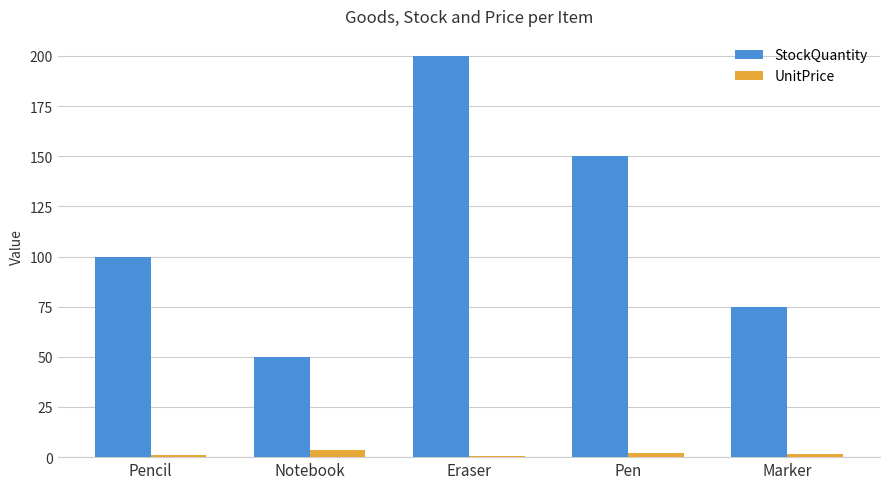

How many data points does each series have?

5